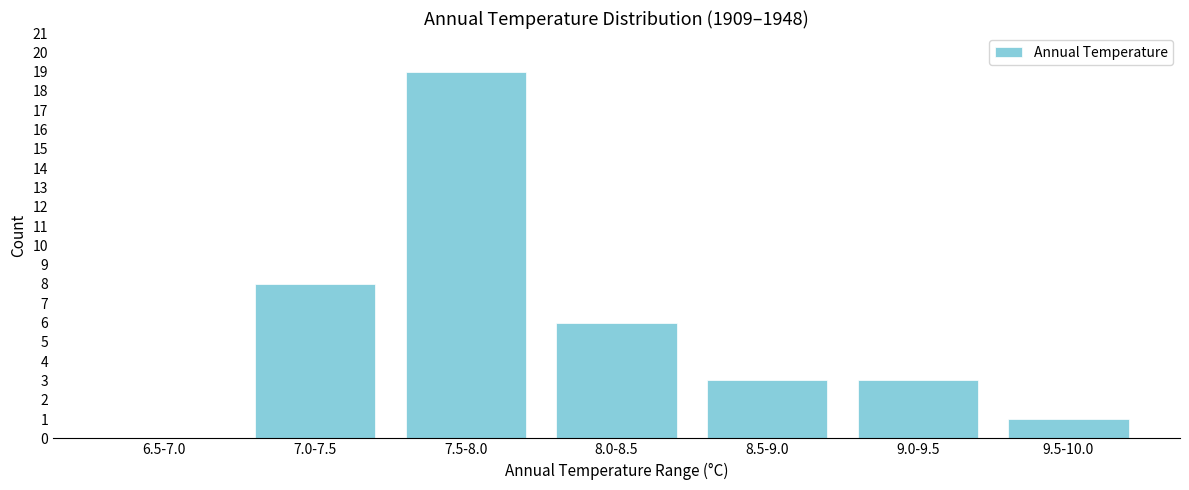

Reading left to right, list all the values displayed in this chart.

6.5-7.0=0	7.0-7.5=8	7.5-8.0=19	8.0-8.5=6	8.5-9.0=3	9.0-9.5=3	9.5-10.0=1